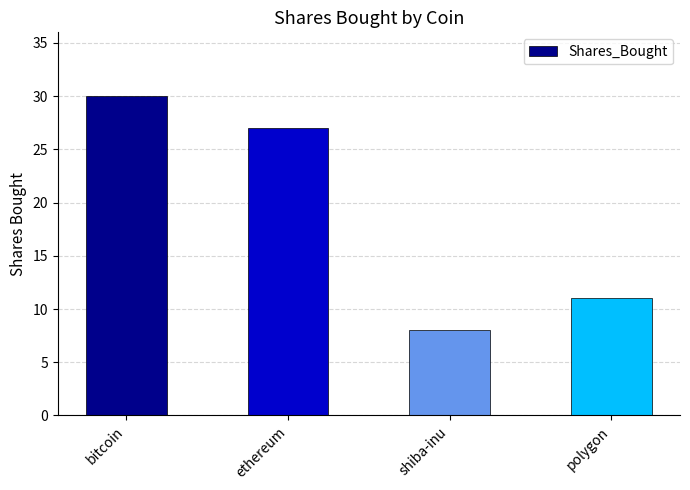

What is the value of the 1st bar from the left?

30